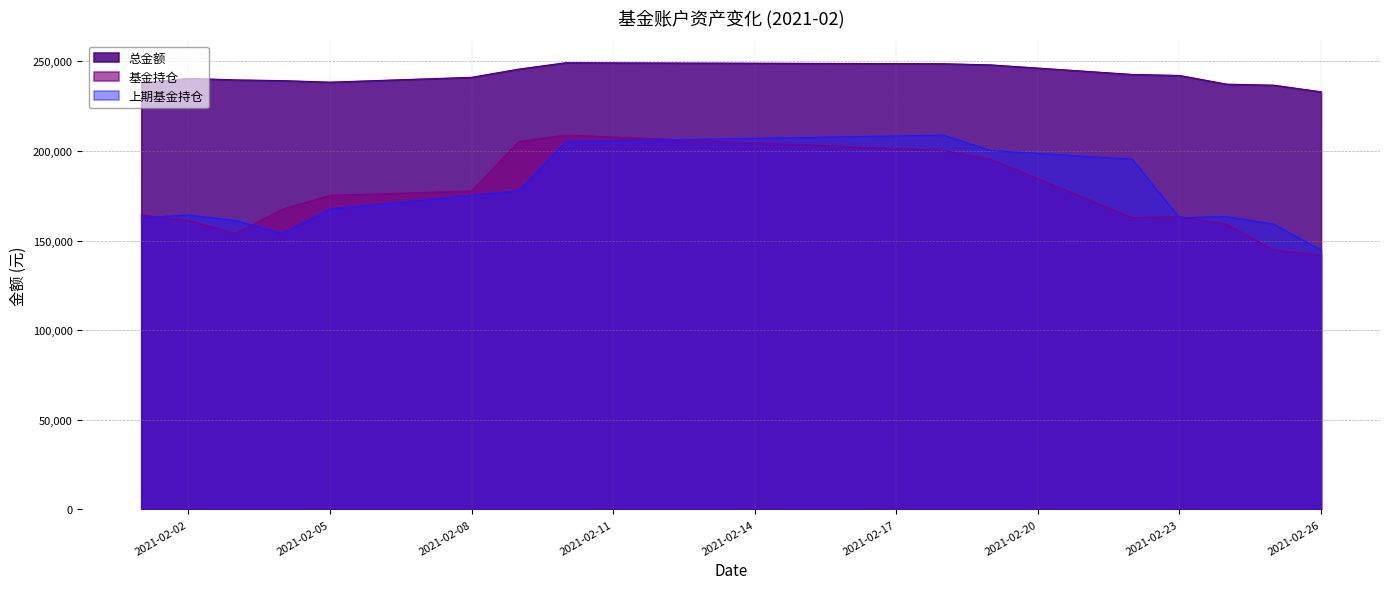

Rank the categories by 基金持仓 value from highest to lowest.

2021-02-10, 2021-02-09, 2021-02-18, 2021-02-19, 2021-02-08, 2021-02-05, 2021-02-04, 2021-02-01, 2021-02-23, 2021-02-22, 2021-02-02, 2021-02-24, 2021-02-03, 2021-02-25, 2021-02-26